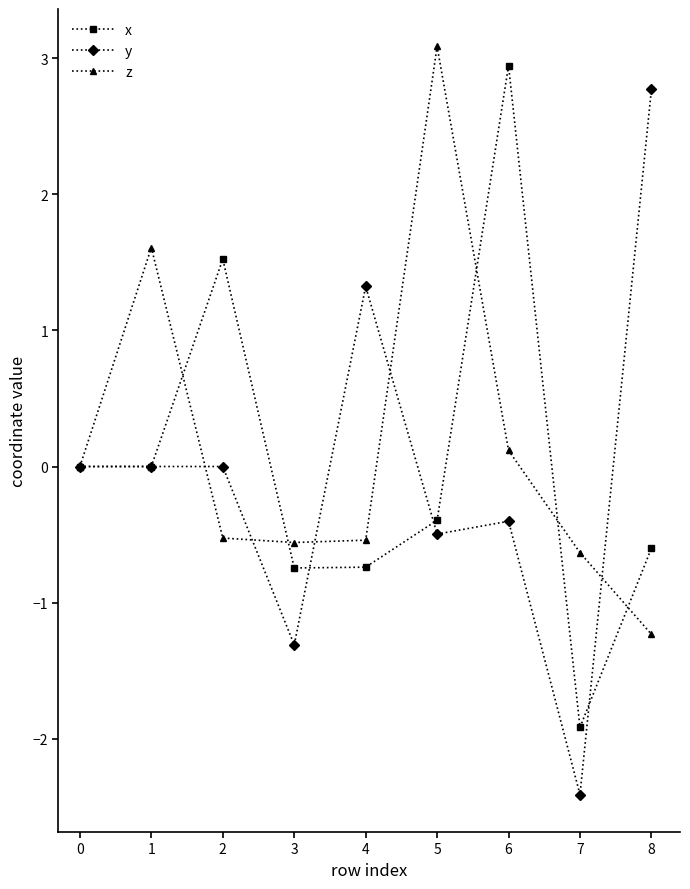

What is the approximate value of z at 7?

-0.6